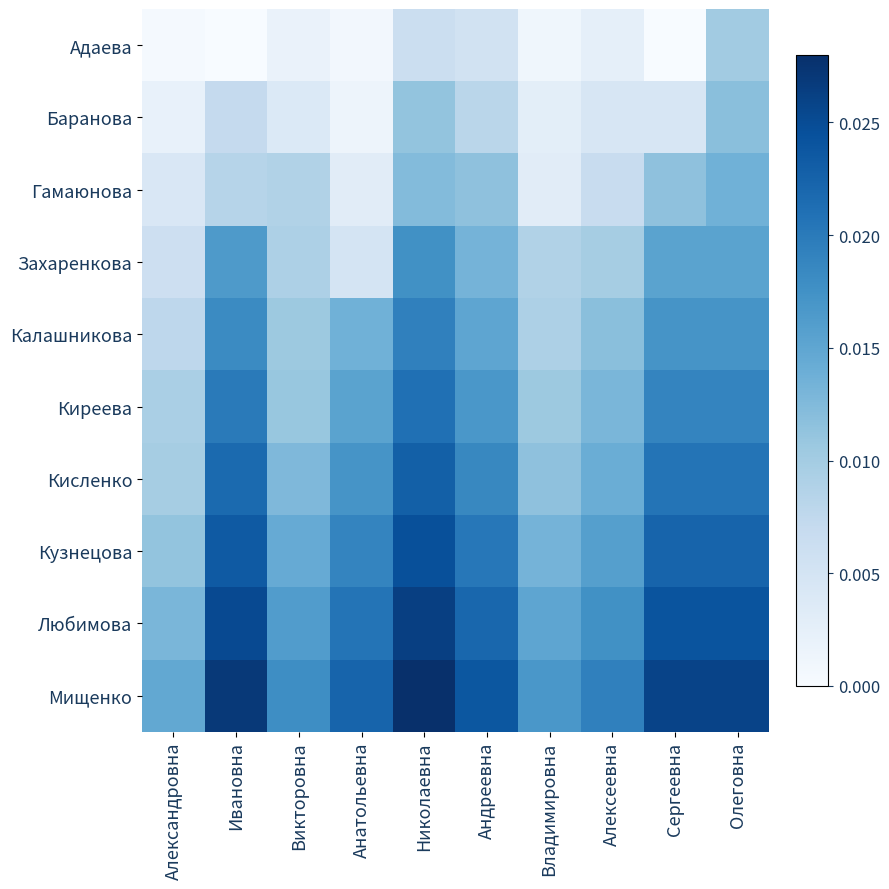

At which category is the sum across all series the highest?

Николаевна